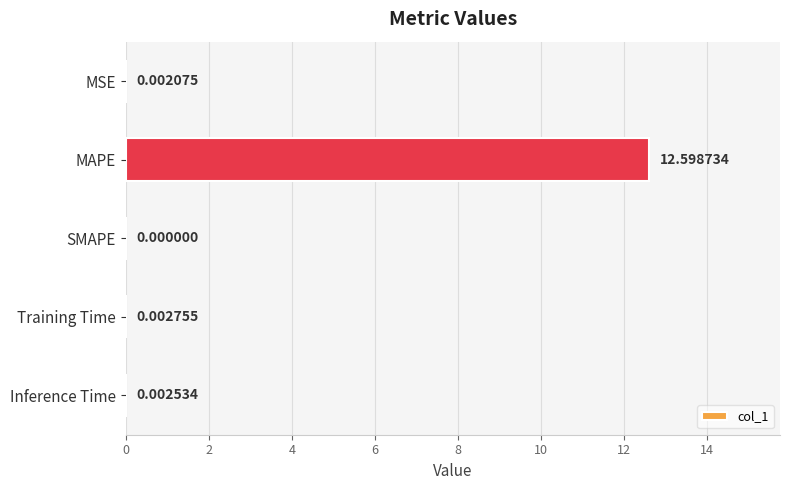

Which label corresponds to the largest value in the chart?

MAPE